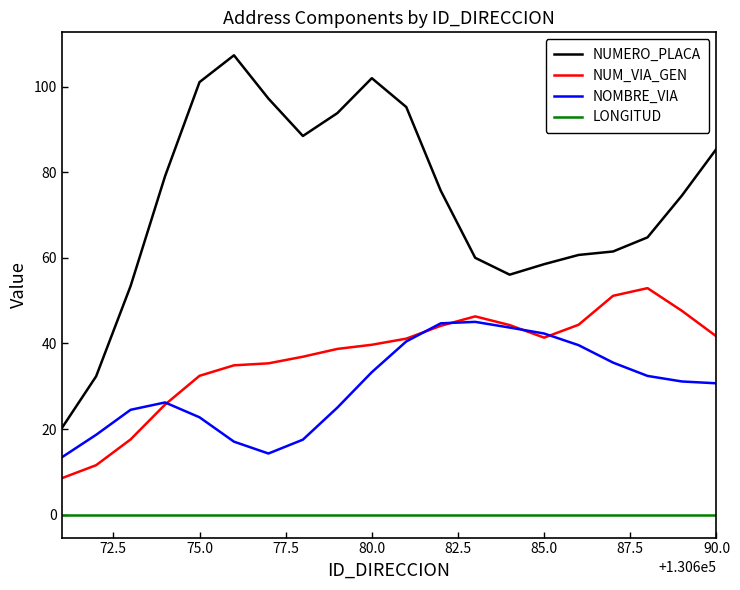

True or false: NOMBRE_VIA and LONGITUD cross at least once.

False